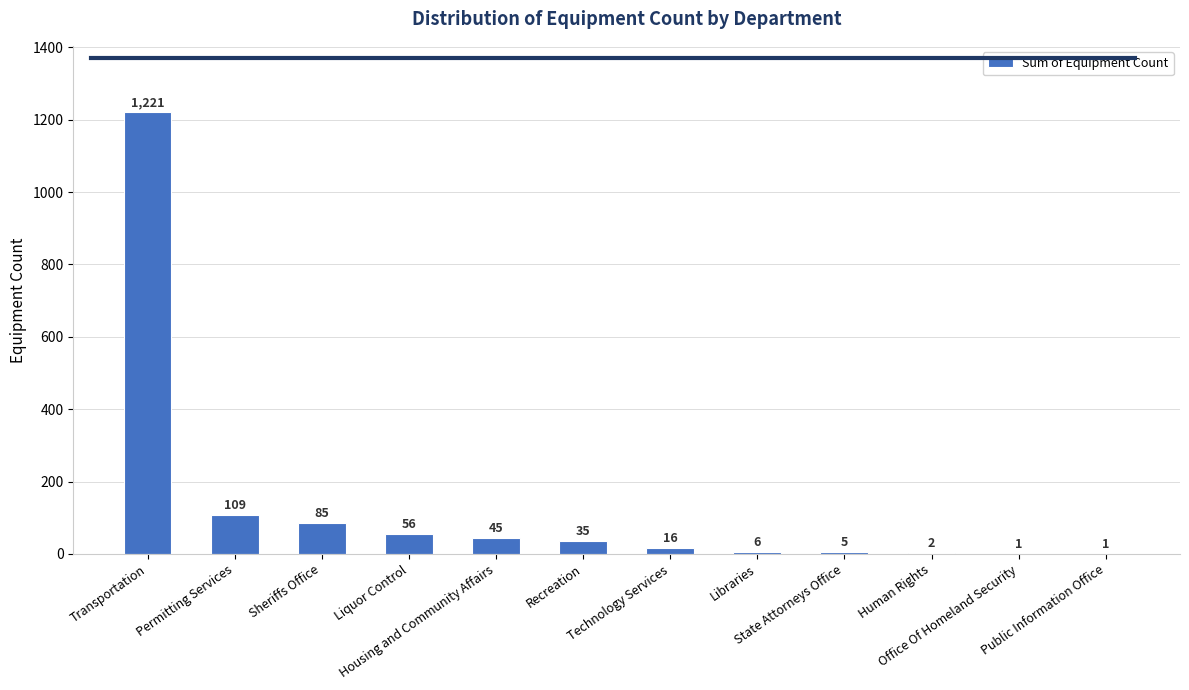

At which category does the chart reach its peak across all series?

Transportation